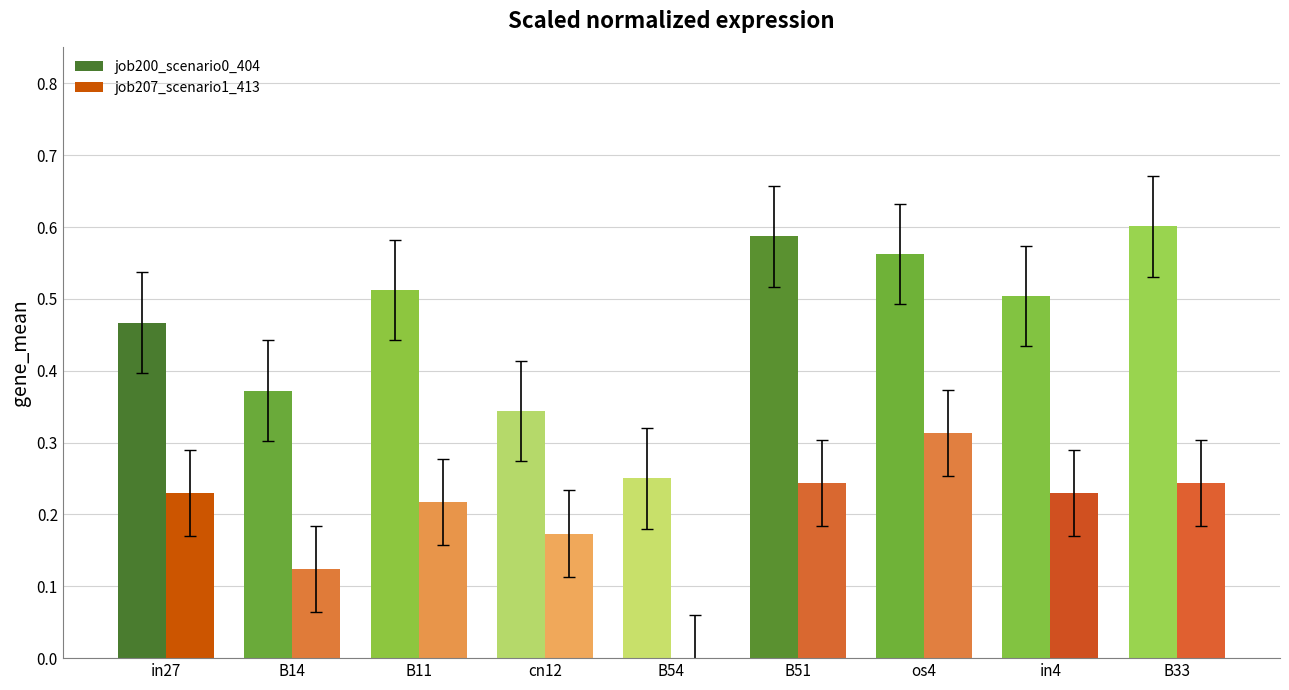

True or false: job207_scenario1_413 has a value of 0.3 at cn12.

False